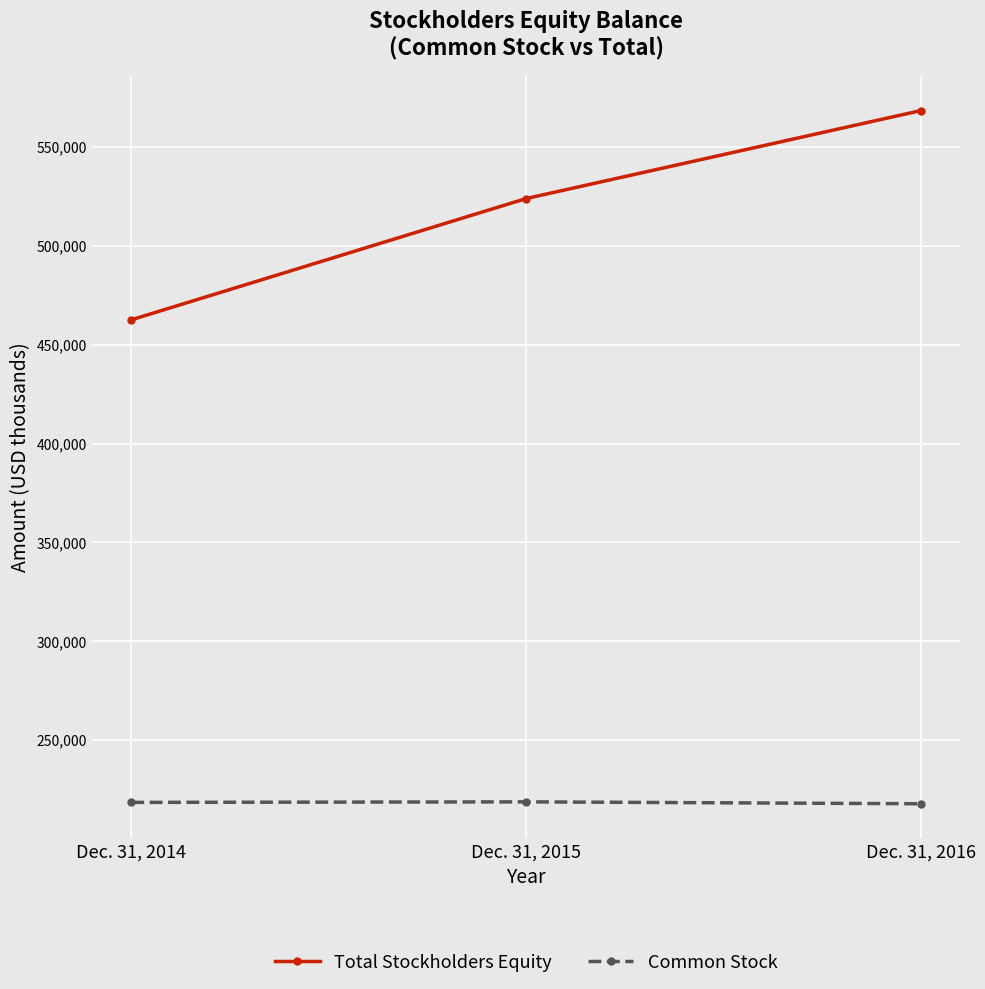

Rank the series by their maximum value, from lowest to highest.

Common Stock, Total Stockholders Equity